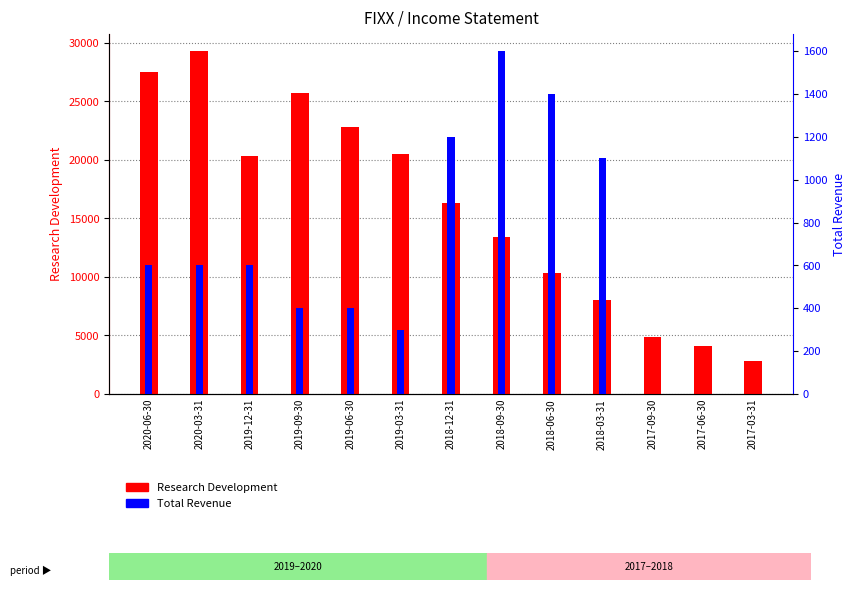

Reading left to right, extract all data points from this chart.

Research Development: 27500	29300	20300	25700	22800	20500	16300	13400	10300	8000	4900	4100	2800
Total Revenue: 600	600	600	400	400	300	1200	1600	1400	1100	0	0	0